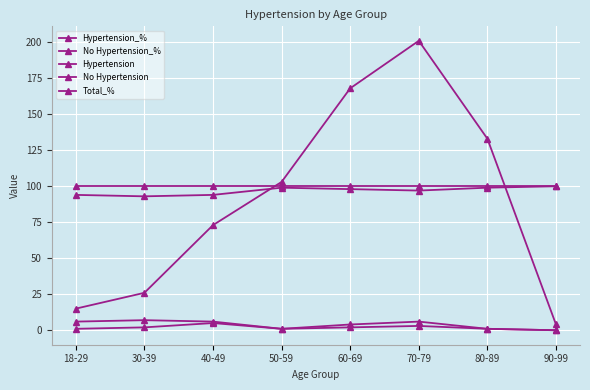

Count the number of data series in this chart.

5